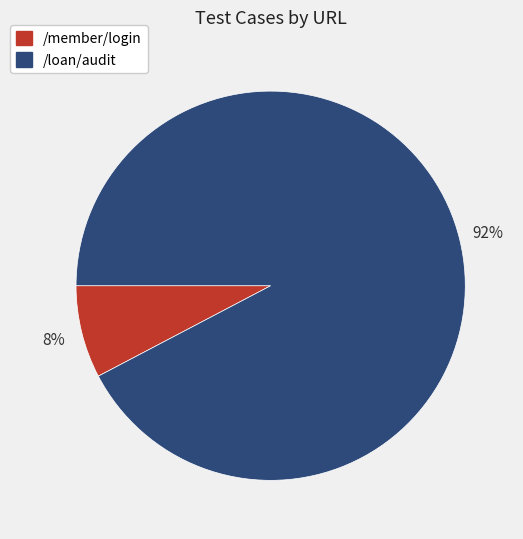

What percentage is the /loan/audit slice, to the nearest percent?

92%